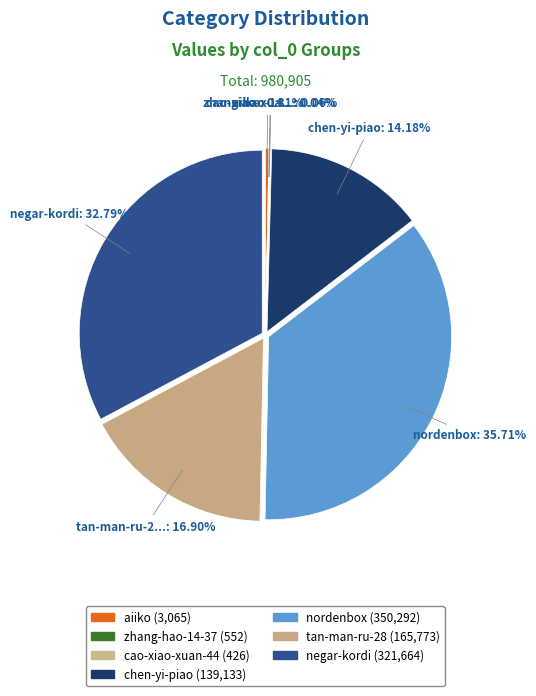

Which slice is the largest?

nordenbox